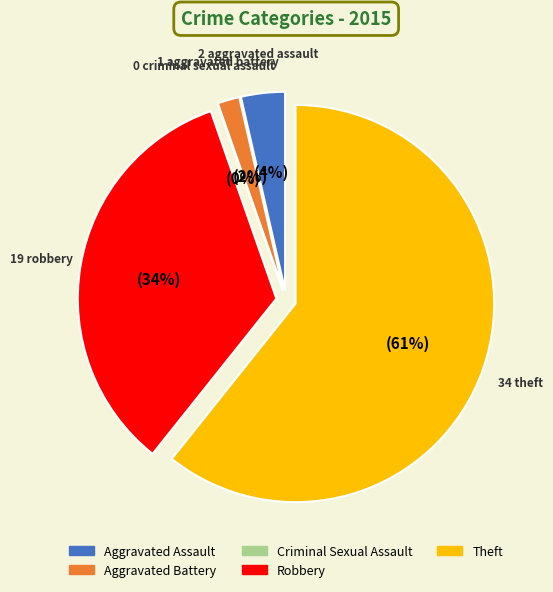

Is Theft the majority of the pie?

Yes